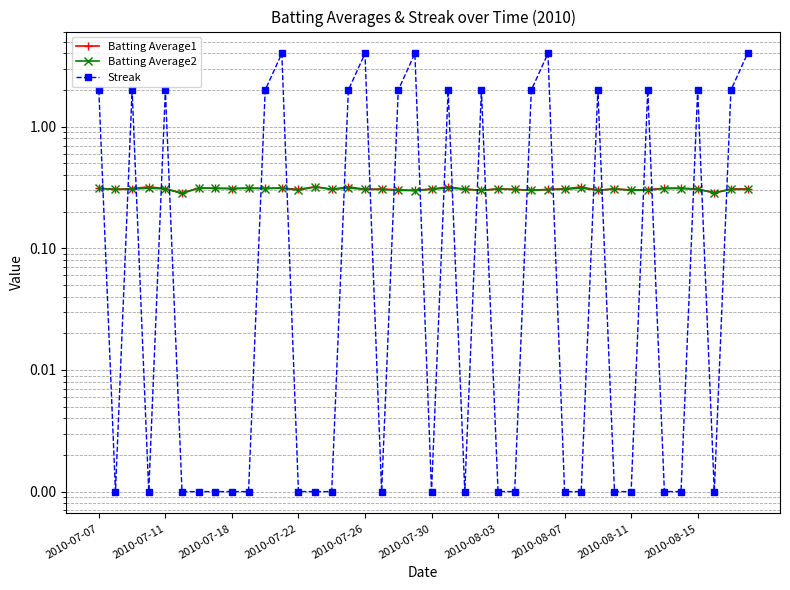

At which category does the chart reach its peak across all series?

11